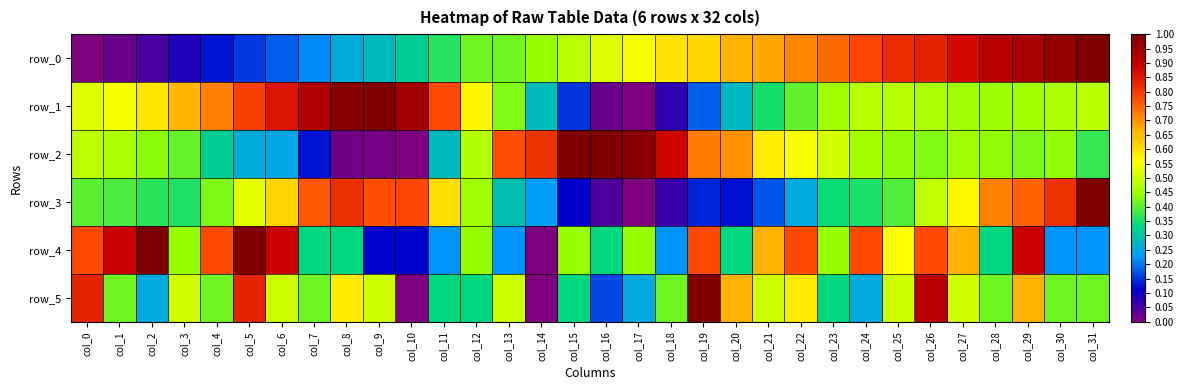

What is the sum of all row_5 values?

14.8